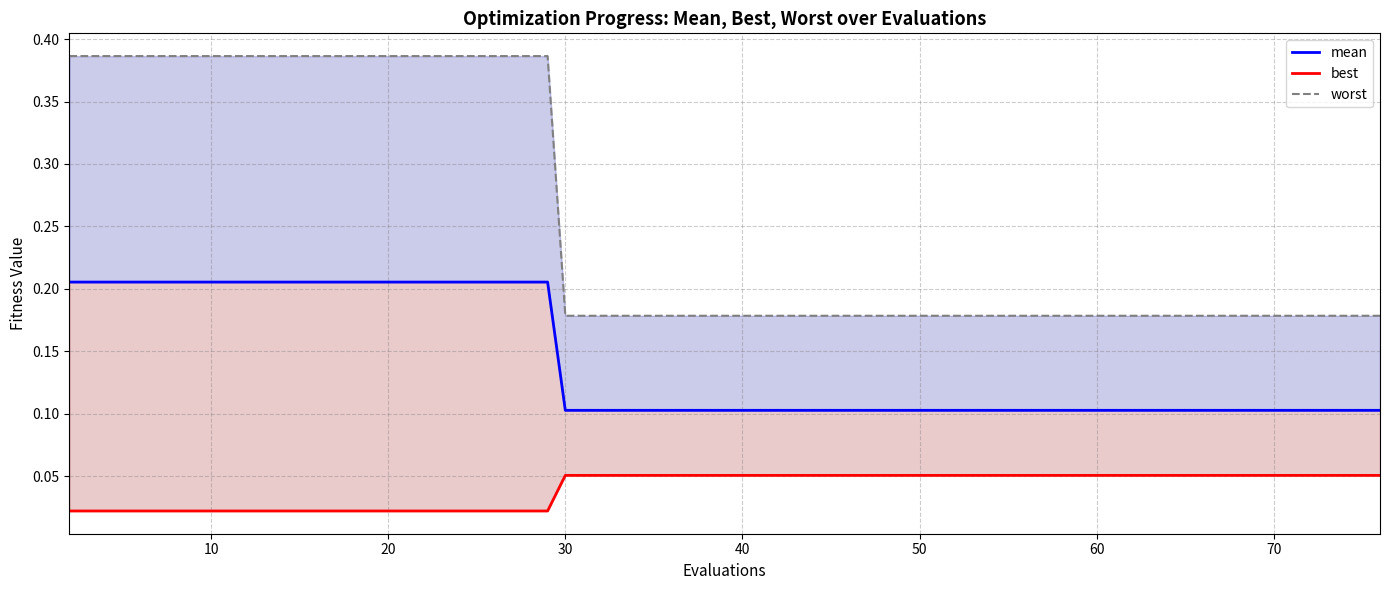

Is this an area chart (filled region under the line)?

No